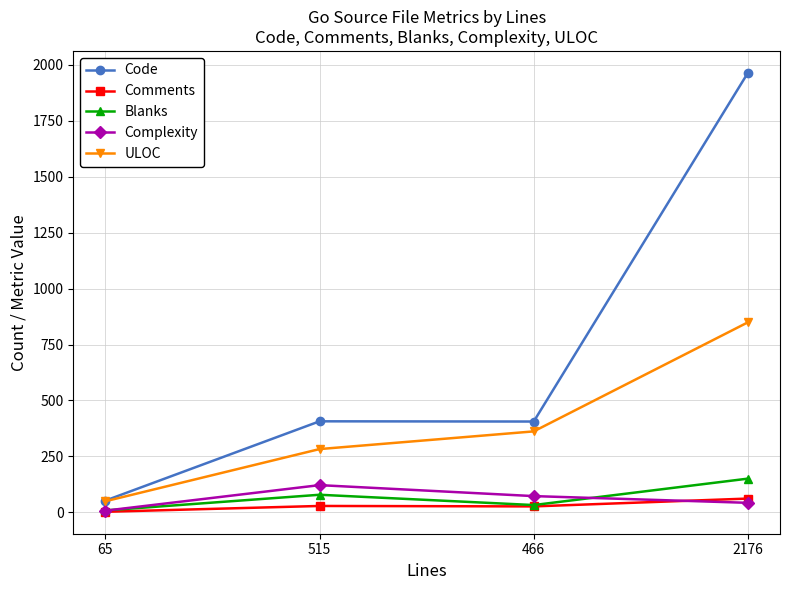

Where is the first local maximum for Complexity?

515